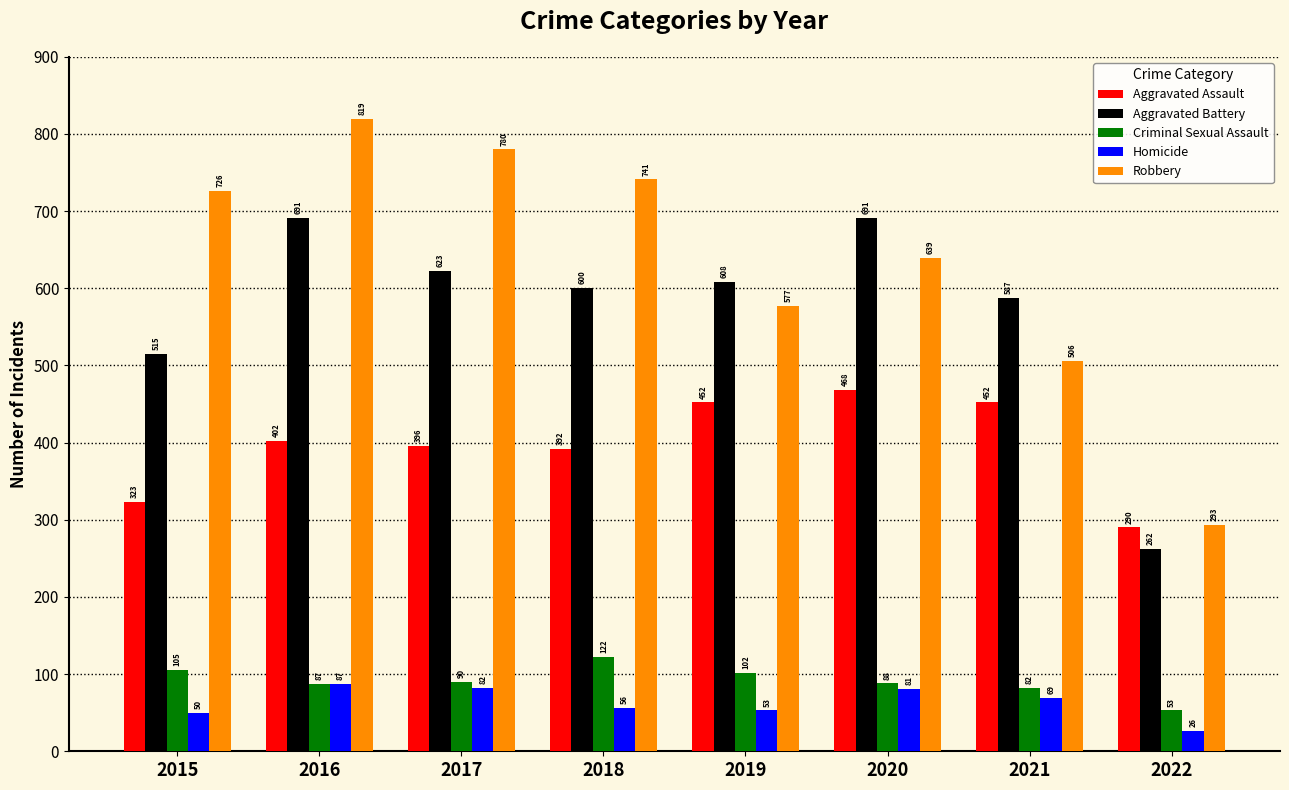

The Homicide series shows 119 at 2020. True or false?

False